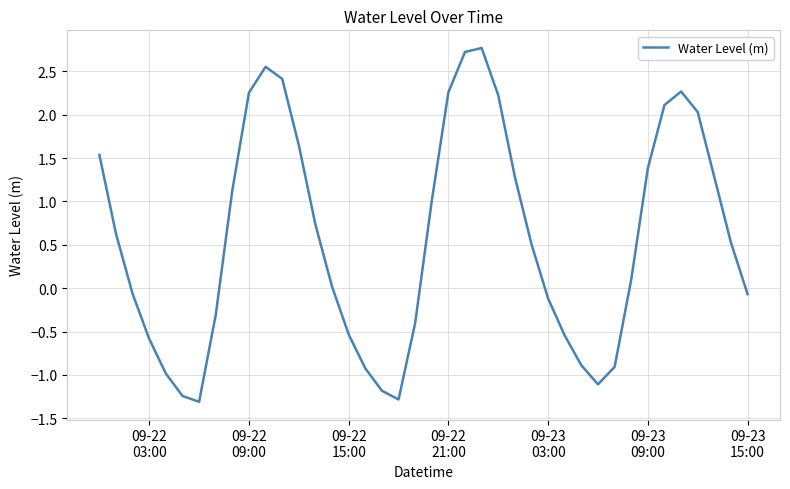

What is the minimum value shown in the chart?

-1.3